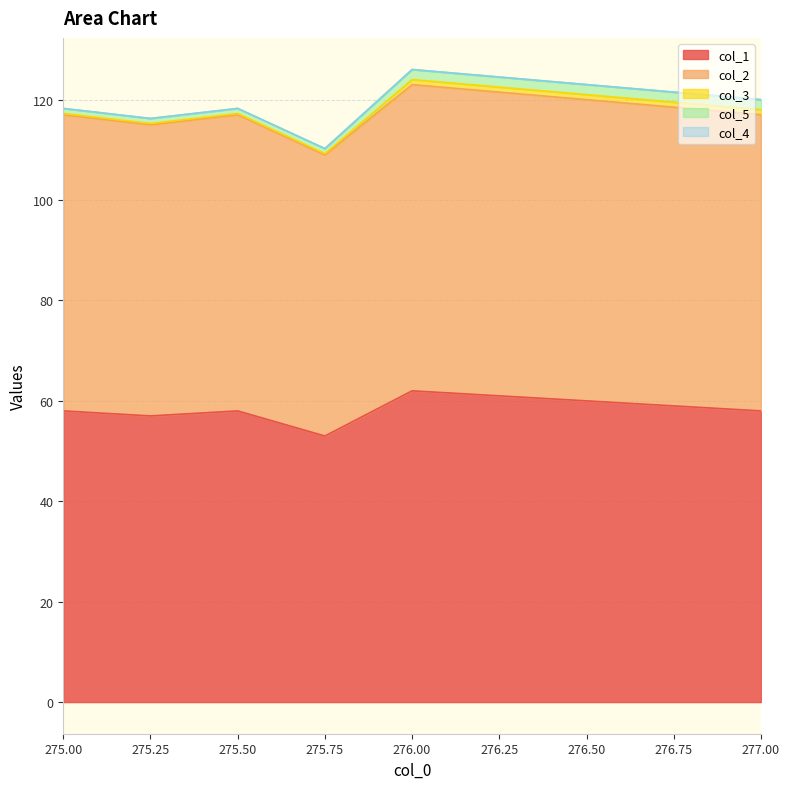

What is the total value across all series at 276.0?

126.0